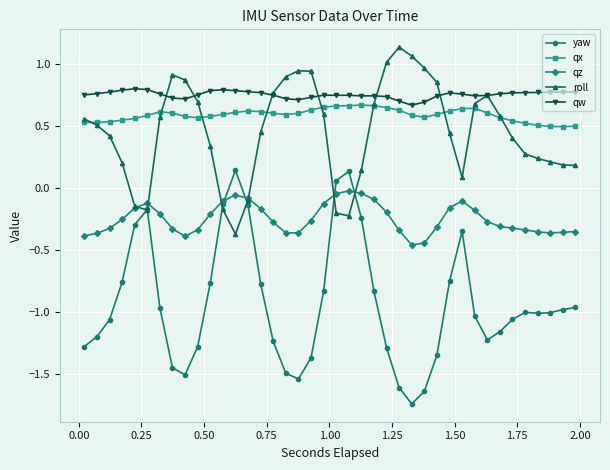

Count the qw values in the range 0 to 1.

40